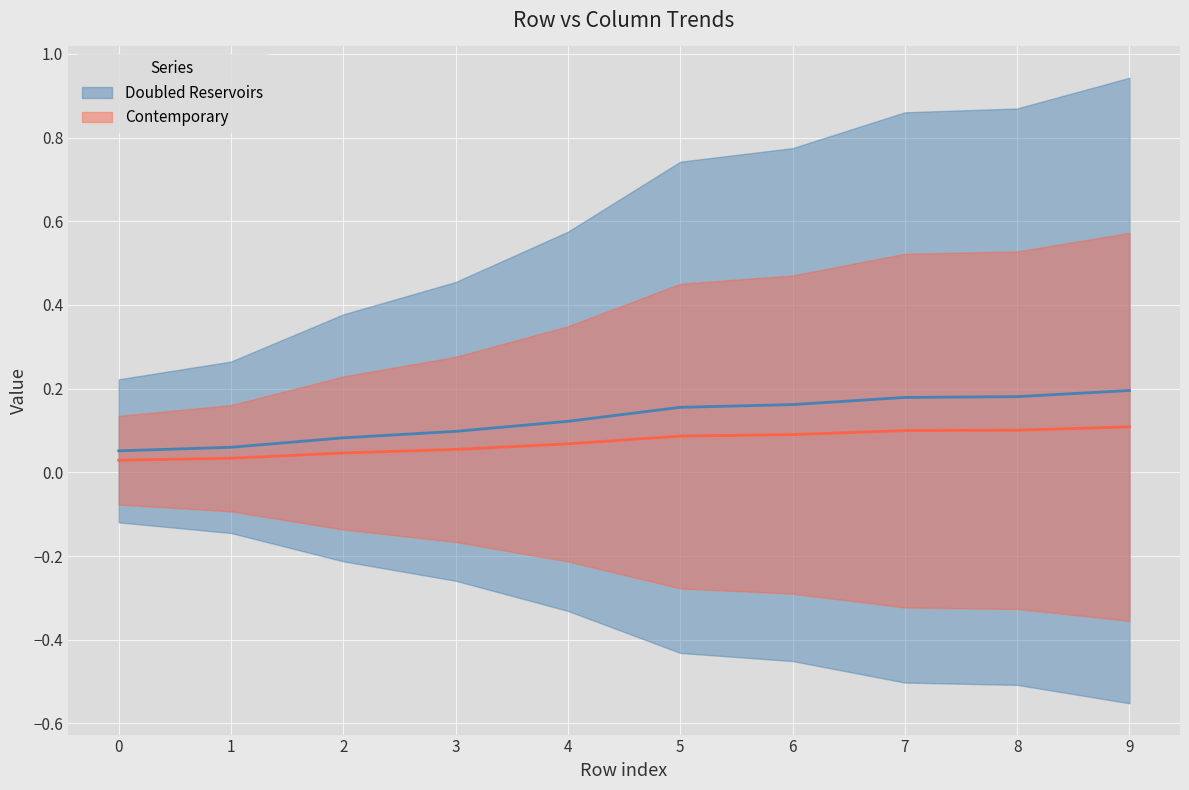

Is this an area chart (filled region under the line)?

No